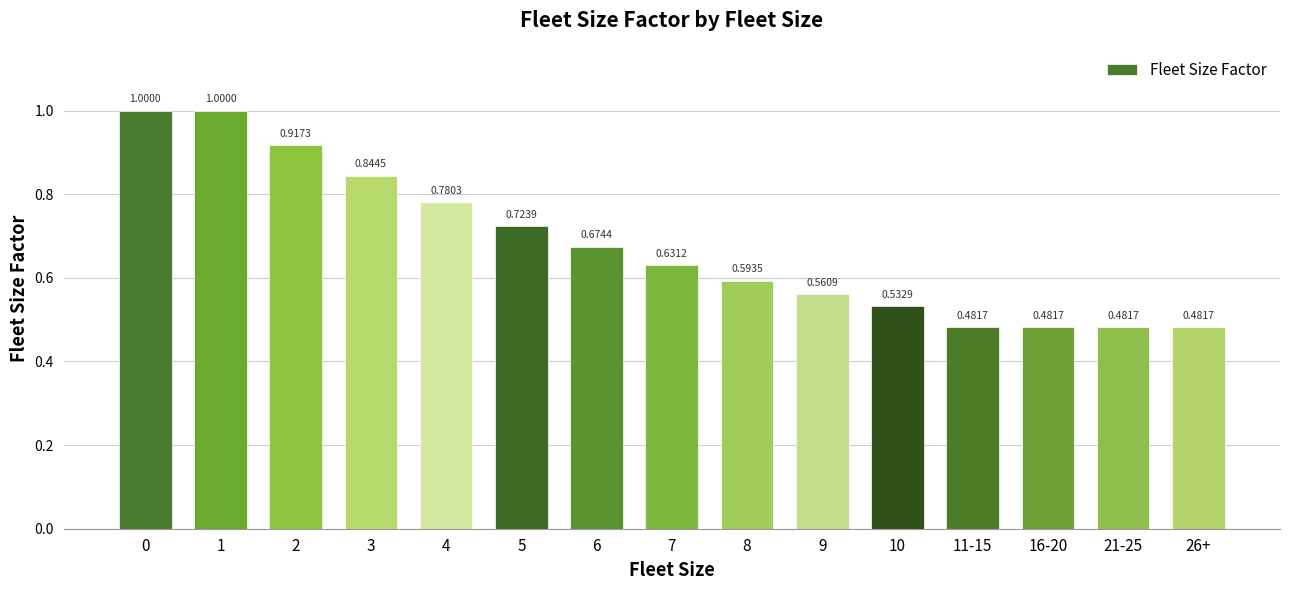

What is the sum of the values at 8 and 4?

1.4